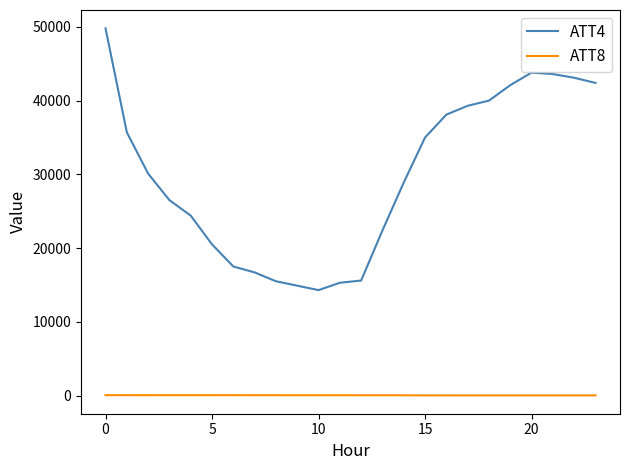

What is the lowest value of the ATT4 series?

14300.0